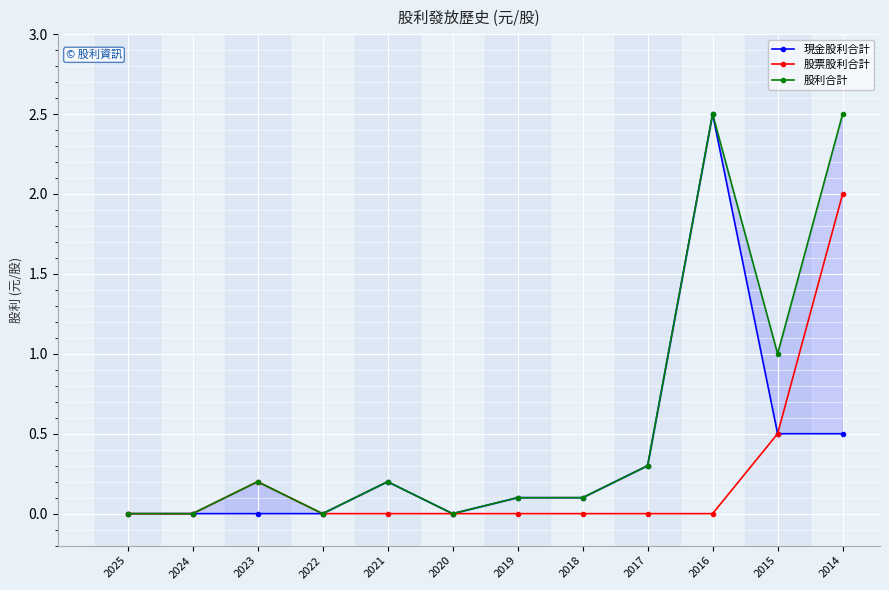

How many lines are shown in the chart?

3